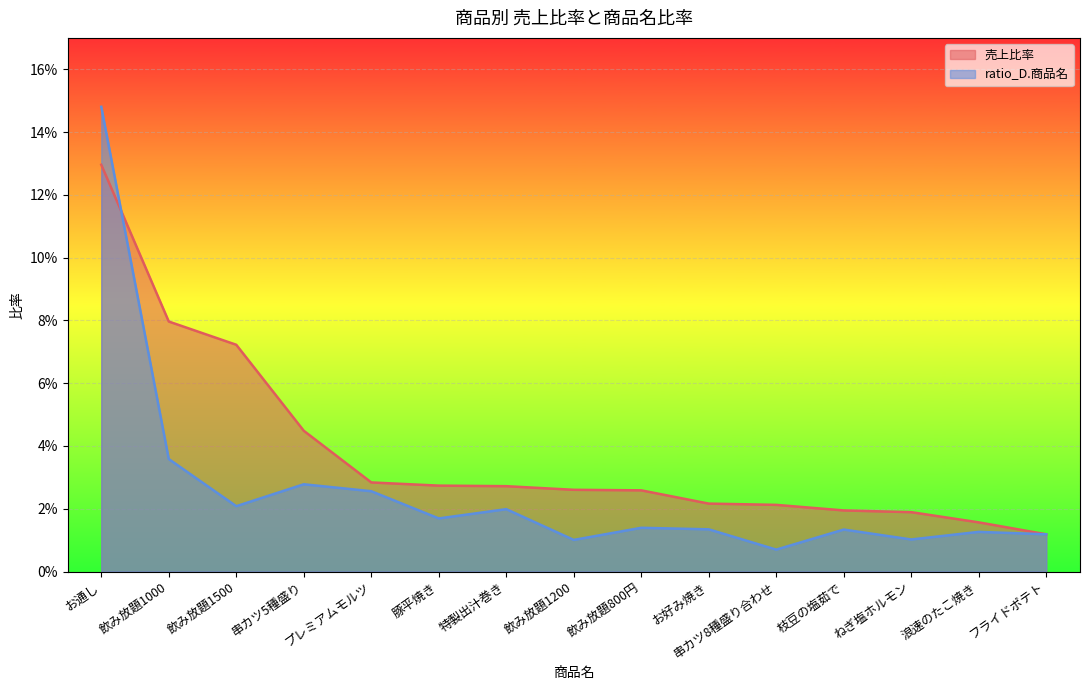

What is the maximum value for 売上比率?

0.1